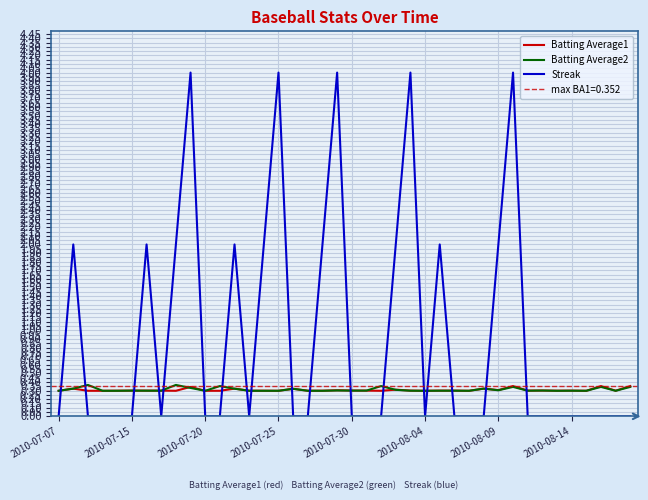

What is the minimum value for Batting Average1?

0.3